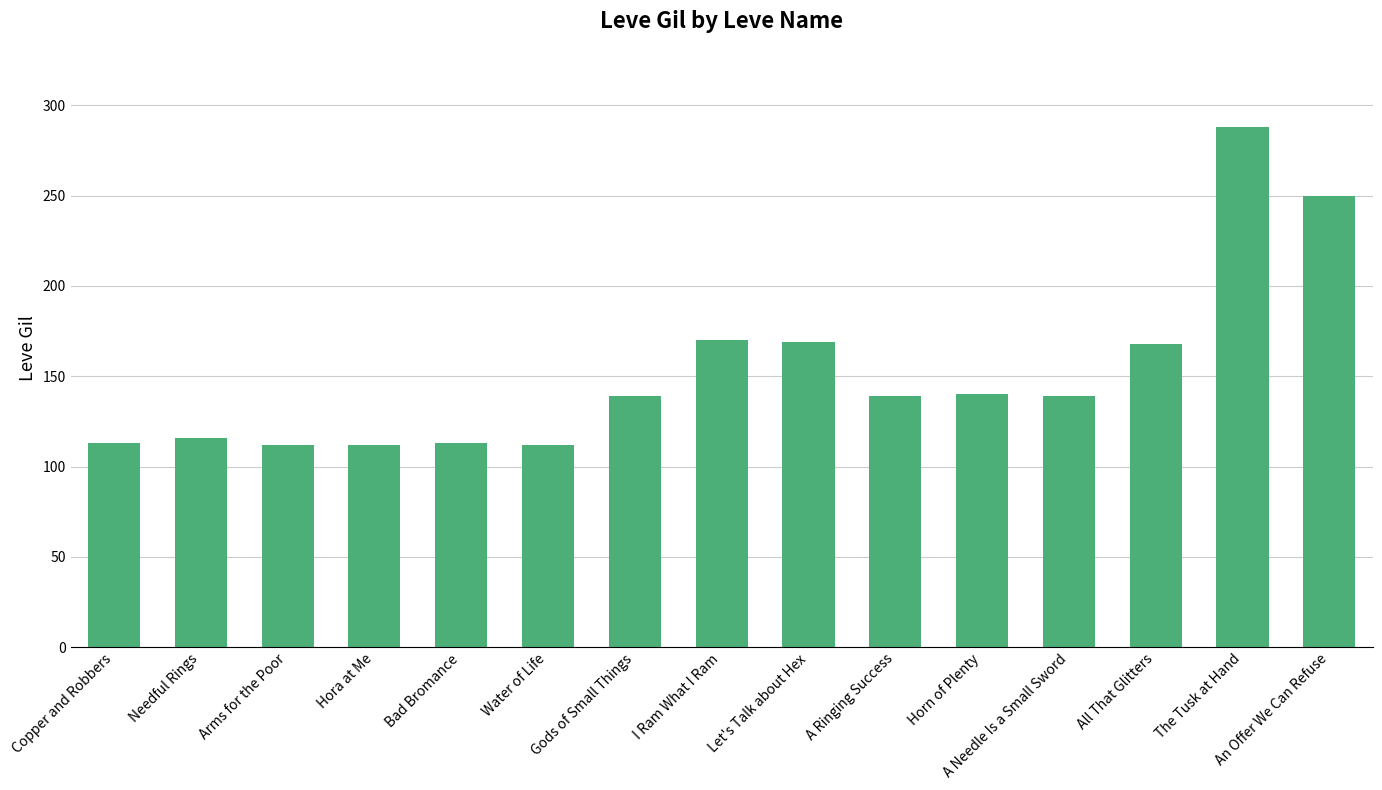

What is the average value?

152